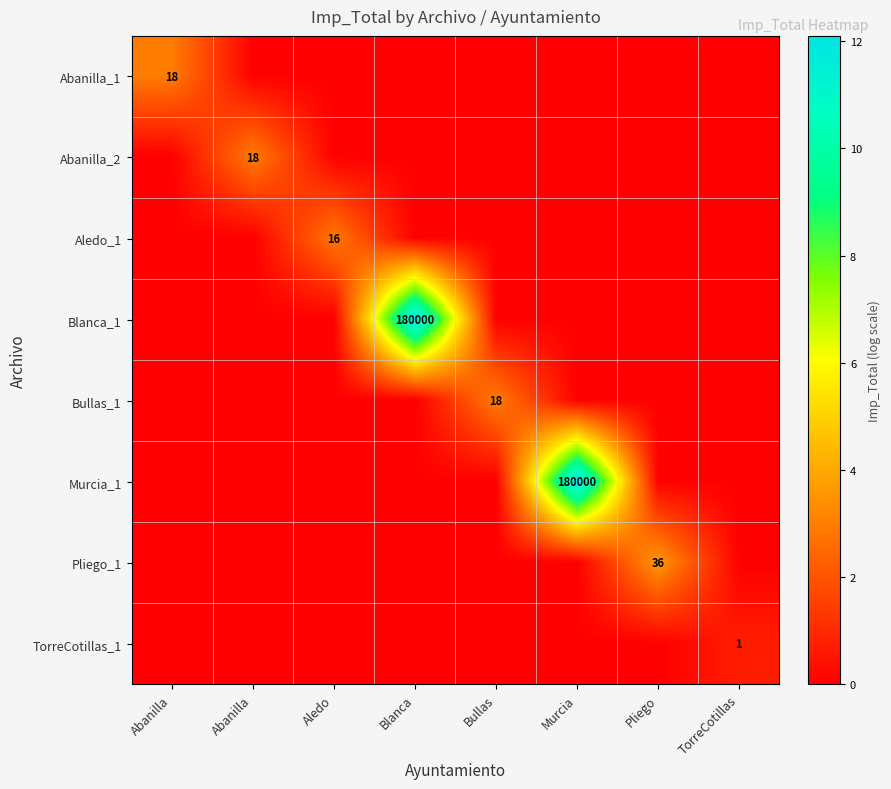

Is it true that Bullas_1 equals 0.0 at TorreCotillas?

True